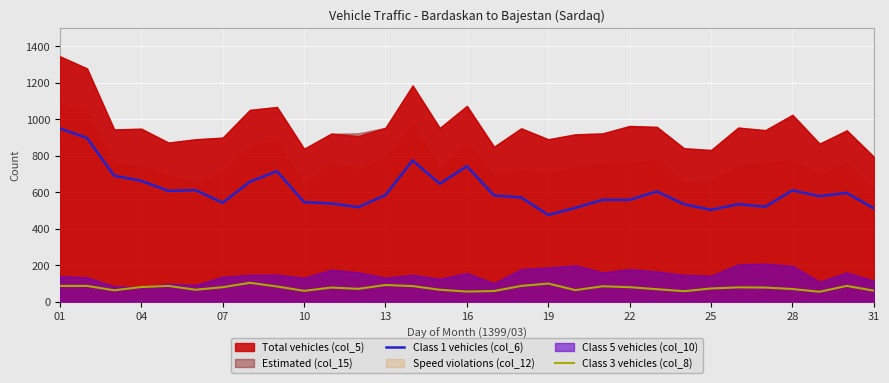

Is the value of Class 1 vehicles (col_6) at 16 greater than the value of Class 3 vehicles (col_8) at 13?

Yes